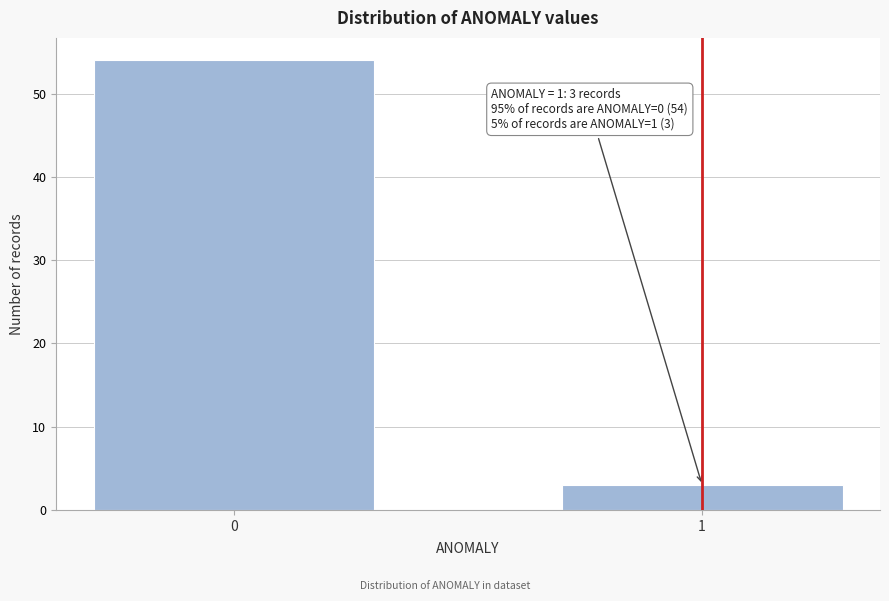

Reading left to right, list all the values displayed in this chart.

0=54	1=3